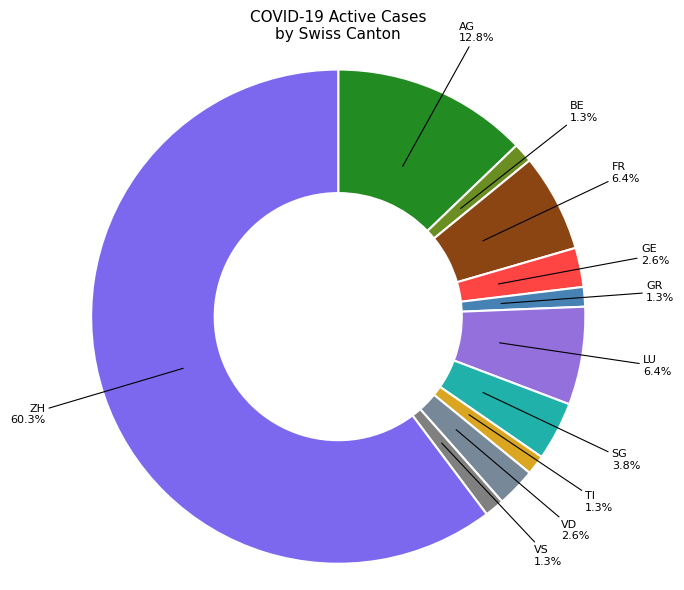

True or false: AG accounts for 5% of the total.

False